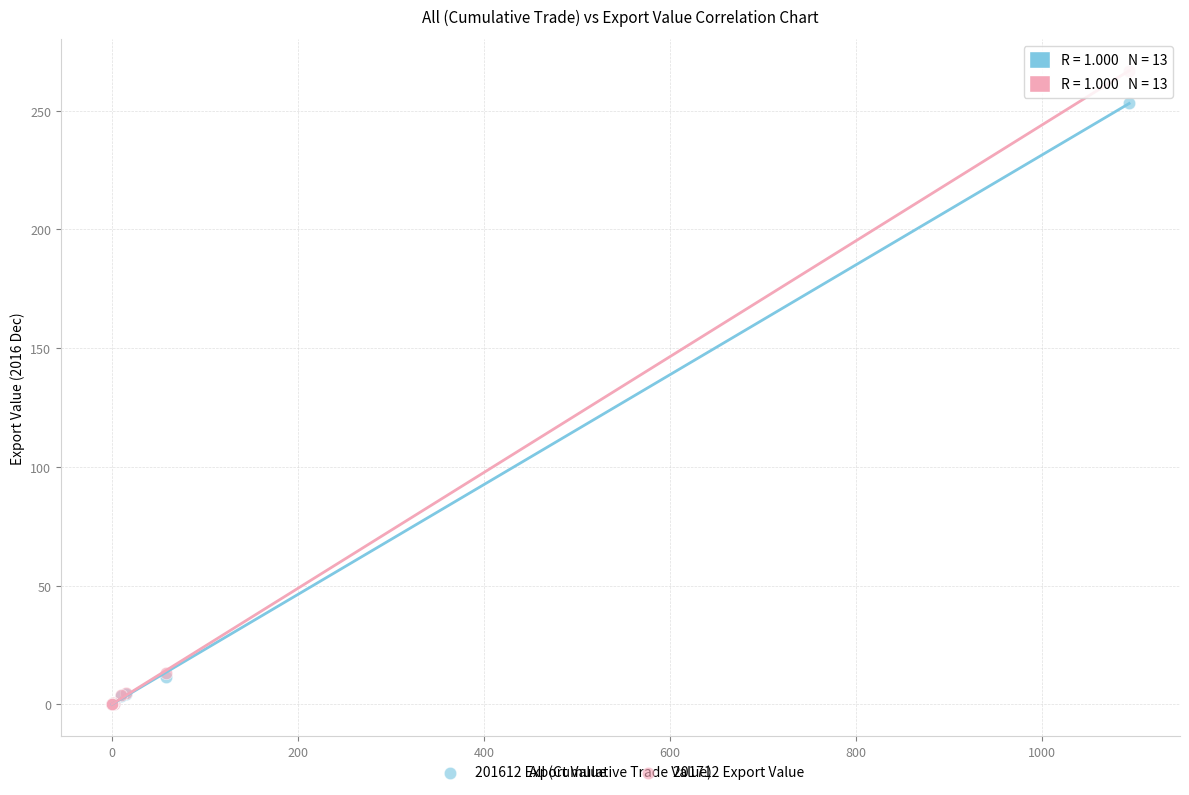

Which series reaches the maximum Y coordinate?

201712 Export Value